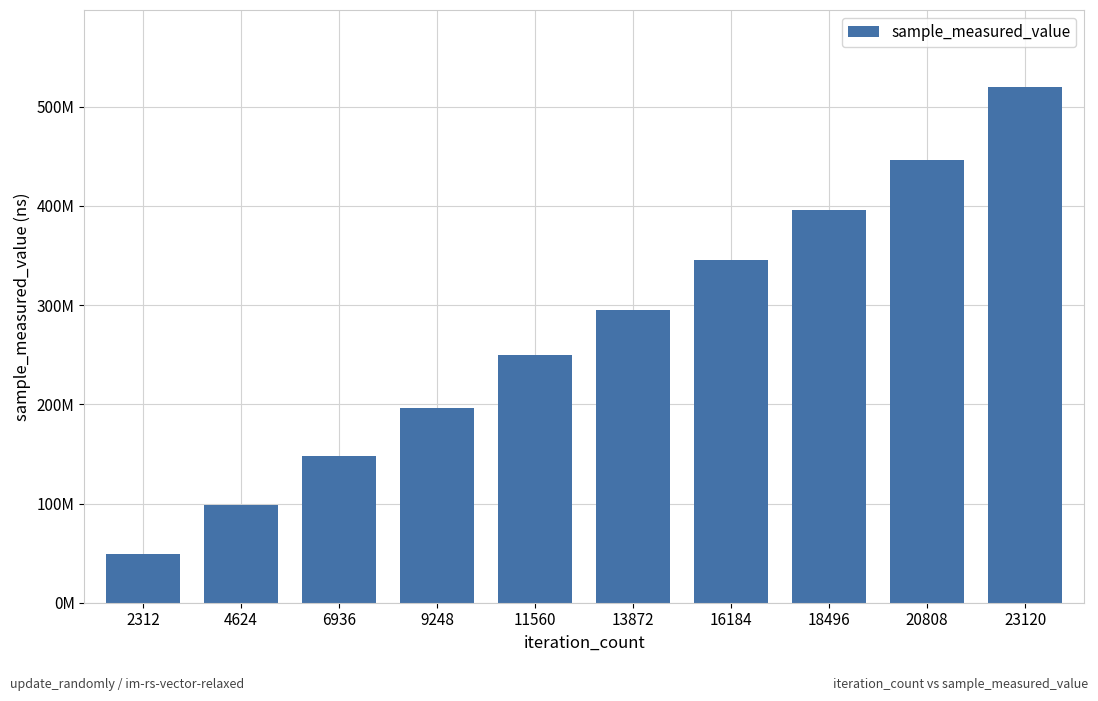

The value at 9248 is 341670257. True or false?

False